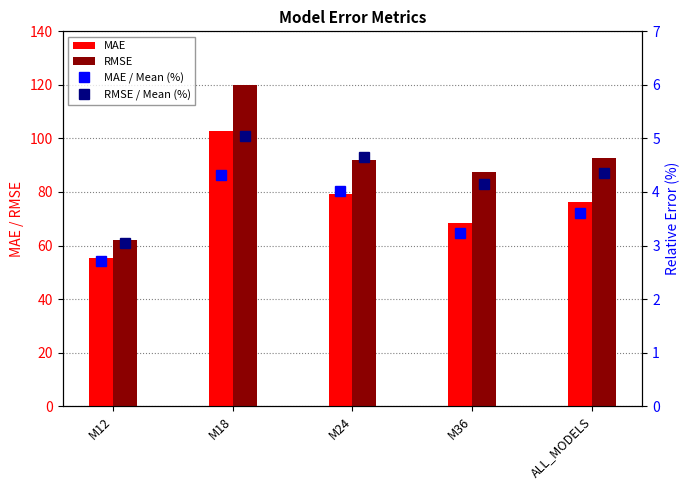

What is the maximum value shown in the chart?

119.8